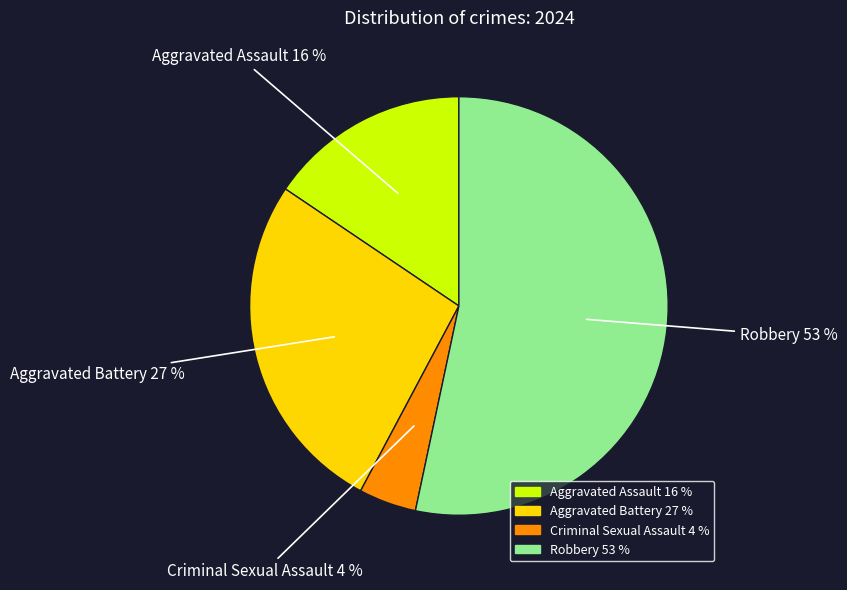

Between Criminal Sexual Assault and Aggravated Assault, which is larger?

Aggravated Assault